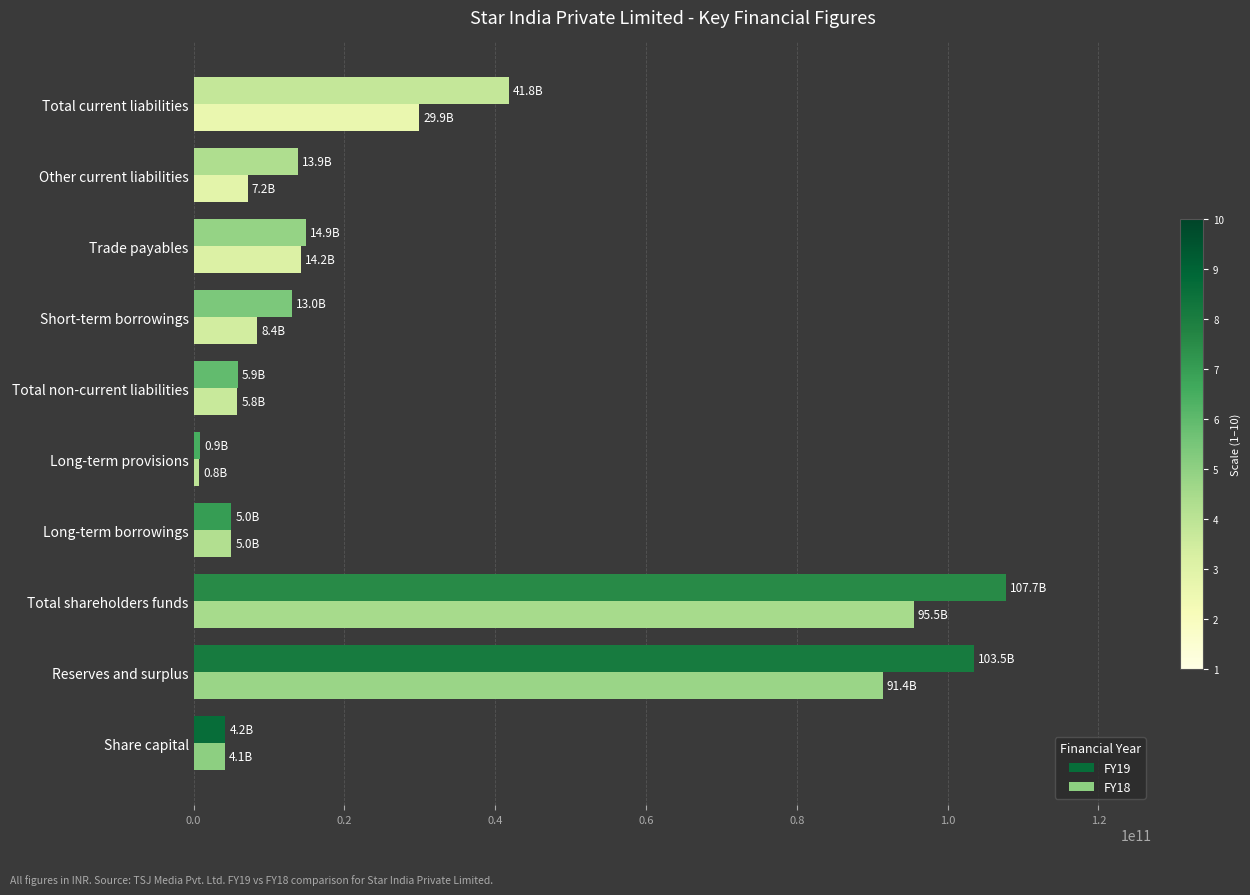

Which series has the widest spread of values?

FY19